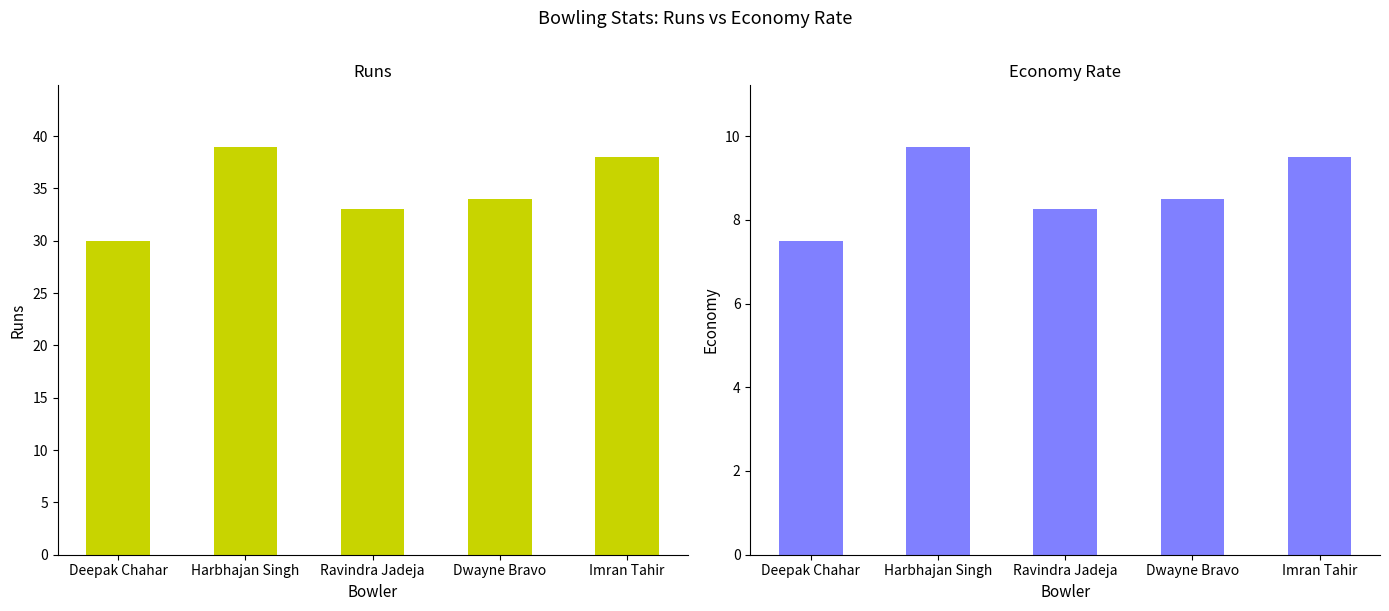

How many Economy values are between 8 and 9?

2